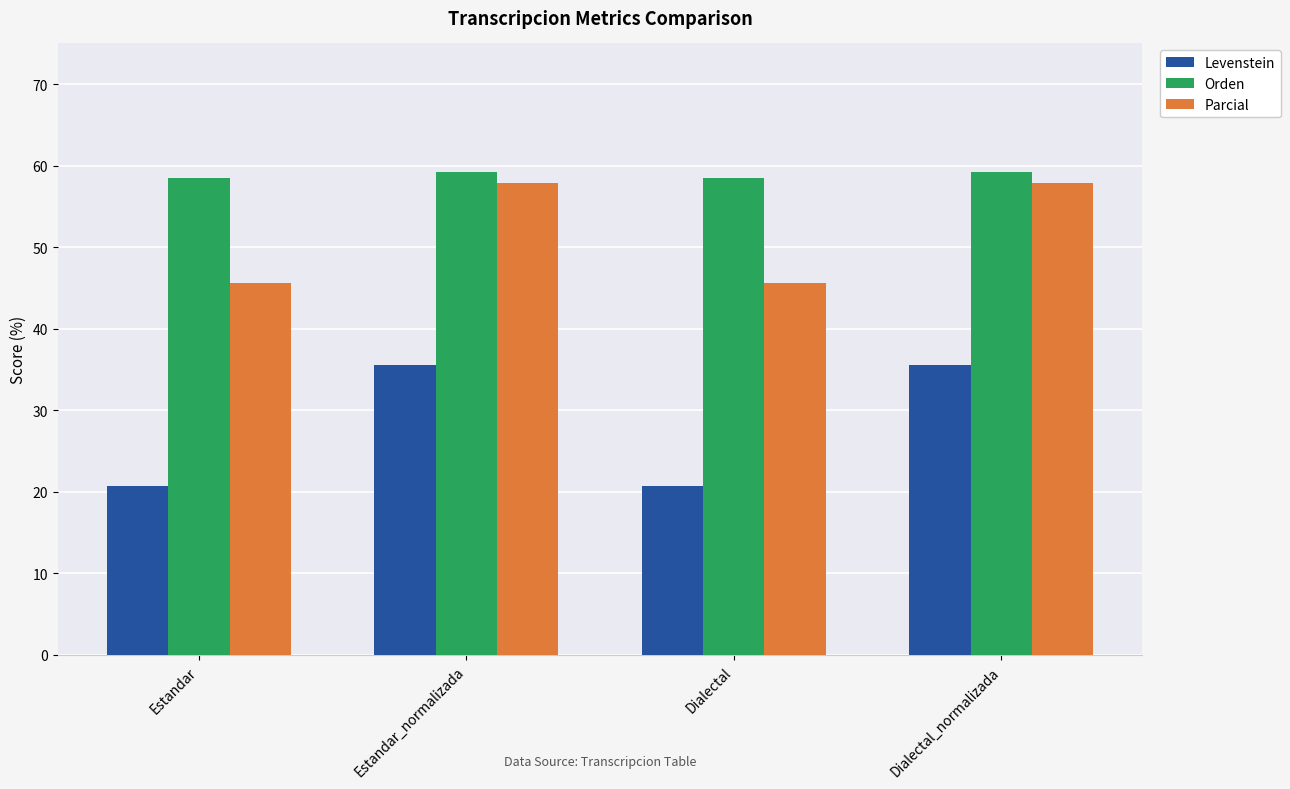

Which series has the largest total across all categories?

Orden